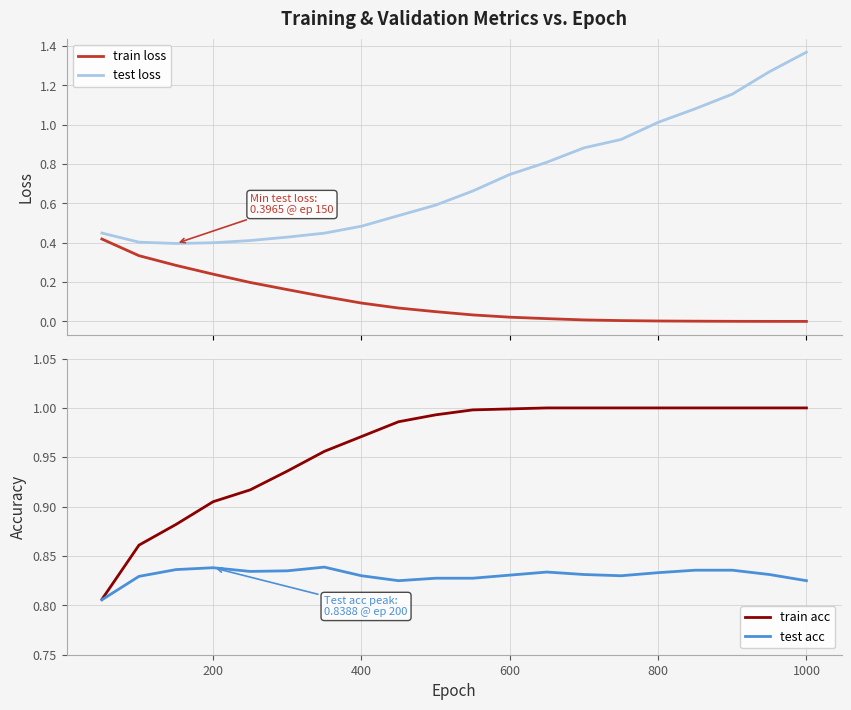

Which series has the largest total across all categories?

train acc